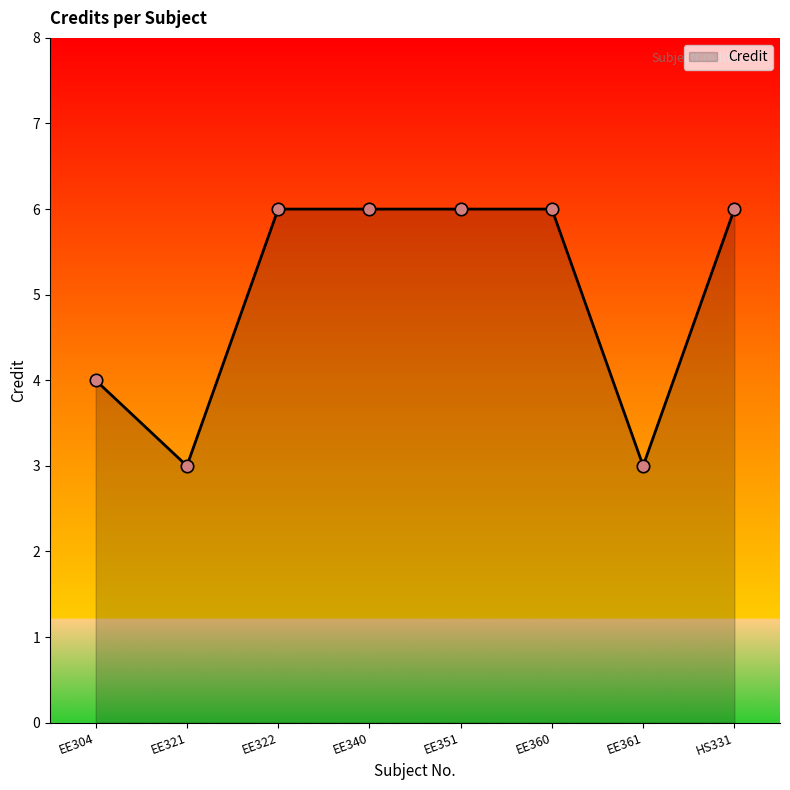

Between EE351 and EE321, which is larger?

EE351